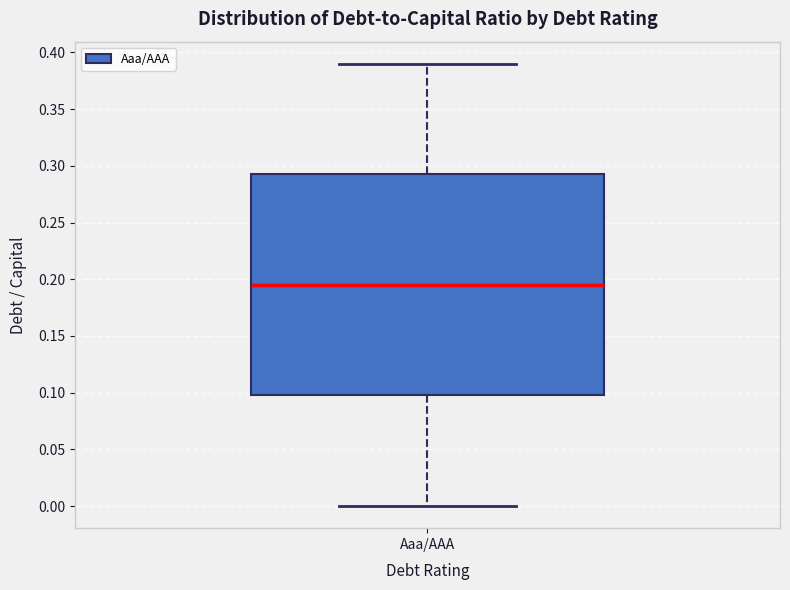

Read this box plot against the y-axis: the position of the median line, the range covered by the box, and the ends of both whiskers. The values are not printed on the chart, so give them approximately, as read against the axis.

median 0.195, box 0.100 to 0.295, whiskers 0.000 to 0.390